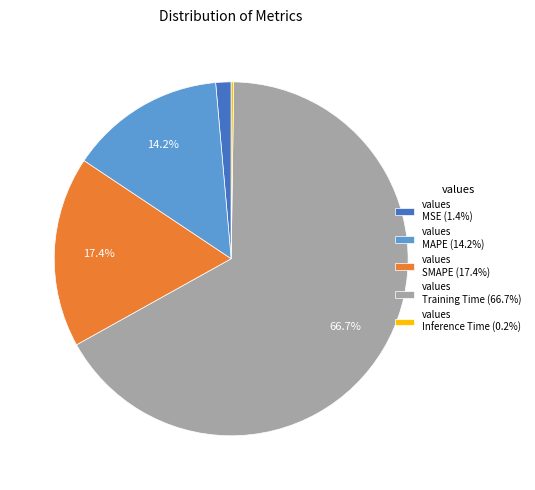

What portion of the pie excludes values SMAPE (17.4%)?

82.6%